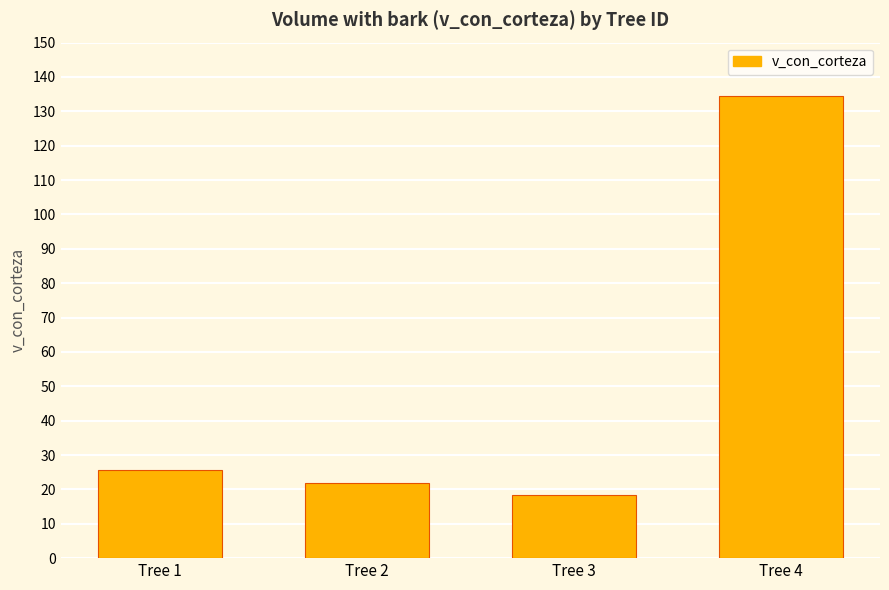

Rank the categories by value from highest to lowest.

Tree 4, Tree 1, Tree 2, Tree 3